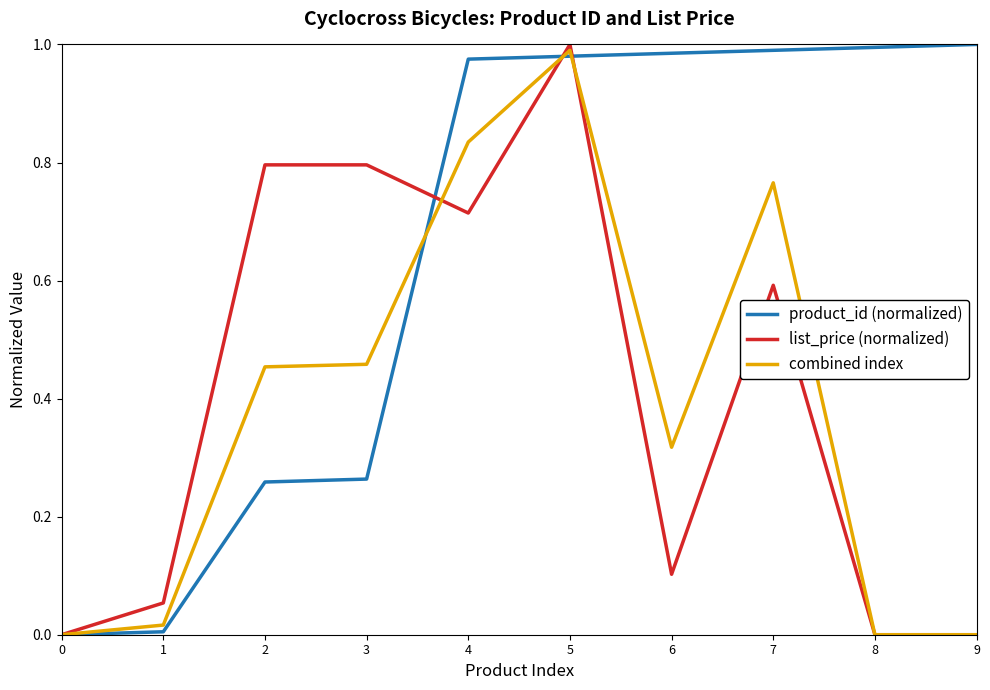

Rank the series at 7 from highest to lowest value.

product_id (normalized), combined index, list_price (normalized)